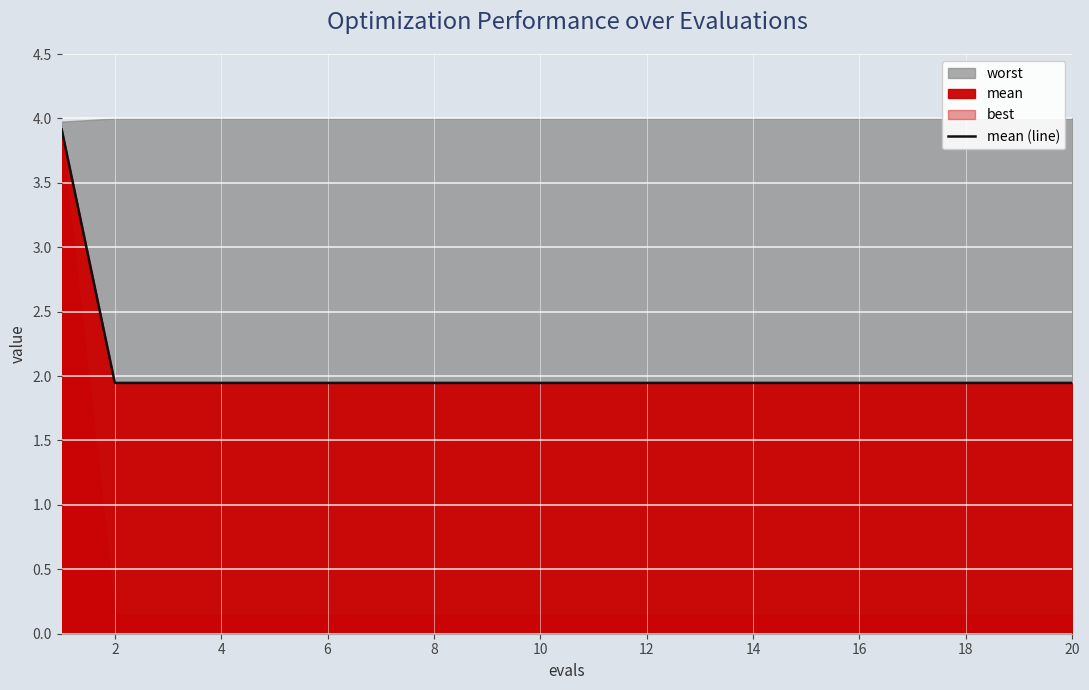

Is it true that mean (line) equals 2.9 at 10?

False